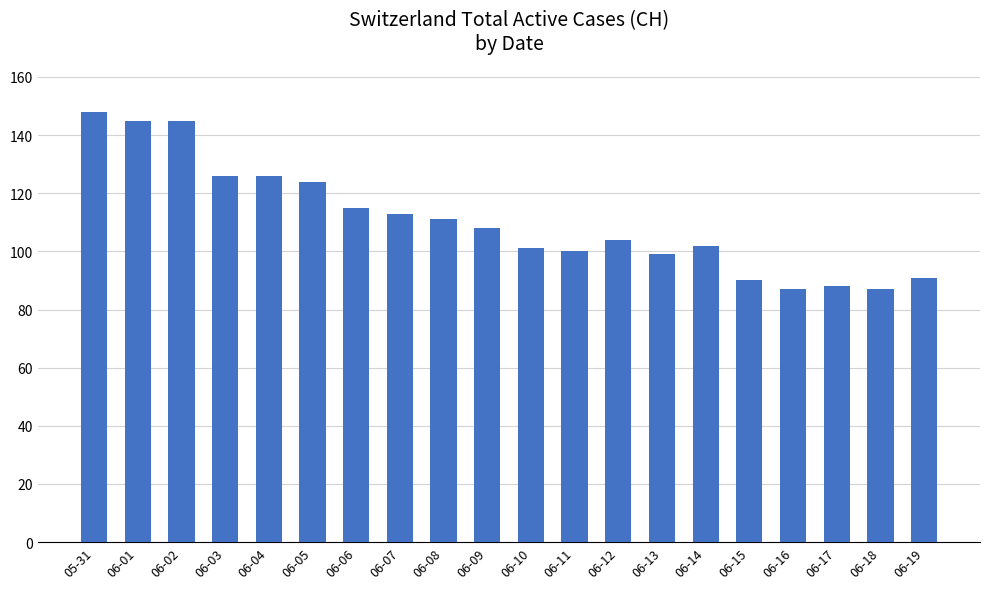

Reading left to right, list all the values displayed in this chart.

148	145	145	126	126	124	115	113	111	108	101	100	104	99	102	90	87	88	87	91